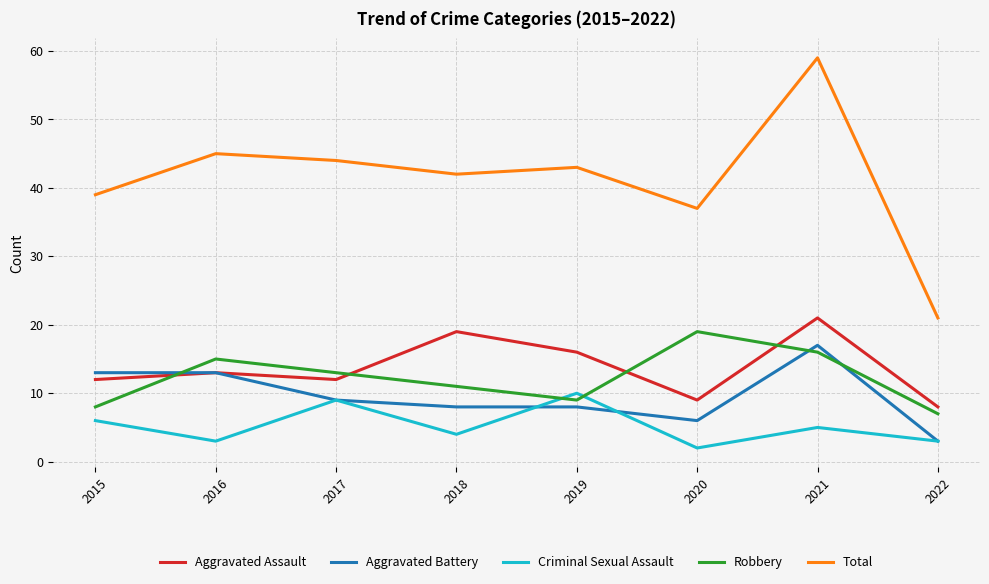

Reading left to right, transcribe all the data shown in this chart.

Aggravated Assault: 12	13	12	19	16	9	21	8
Aggravated Battery: 13	13	9	8	8	6	17	3
Criminal Sexual Assault: 6	3	9	4	10	2	5	3
Robbery: 8	15	13	11	9	19	16	7
Total: 39	45	44	42	43	37	59	21